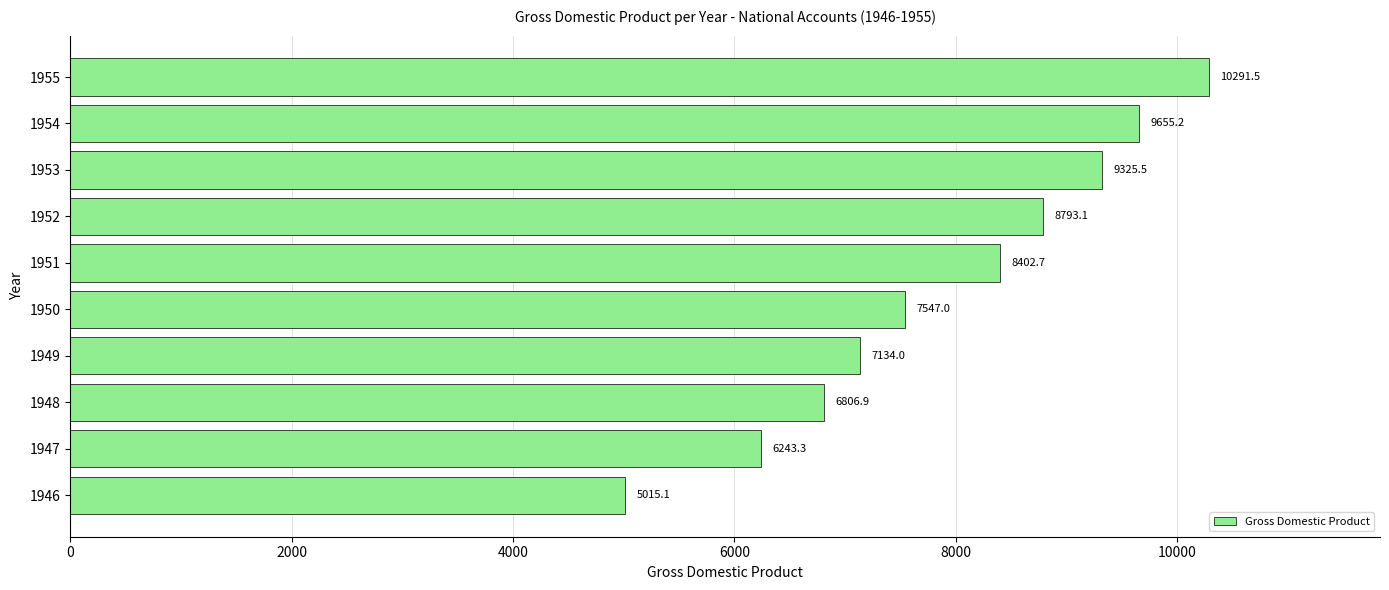

At which label is the value closest to 7653?

1950